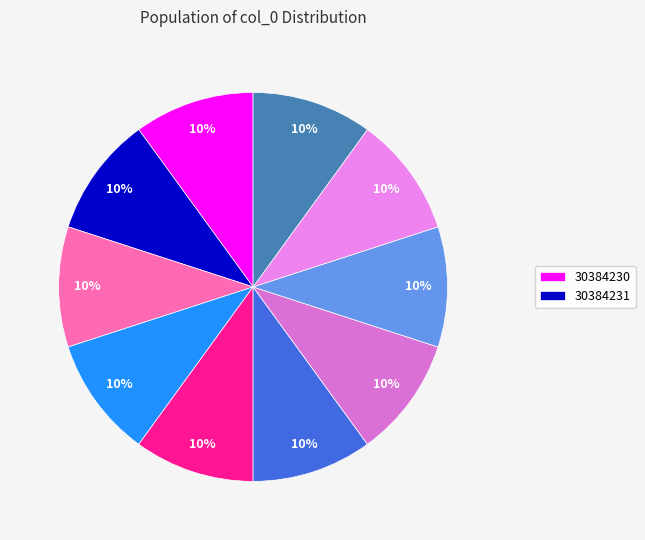

What is the smallest slice in the pie chart?

30384230